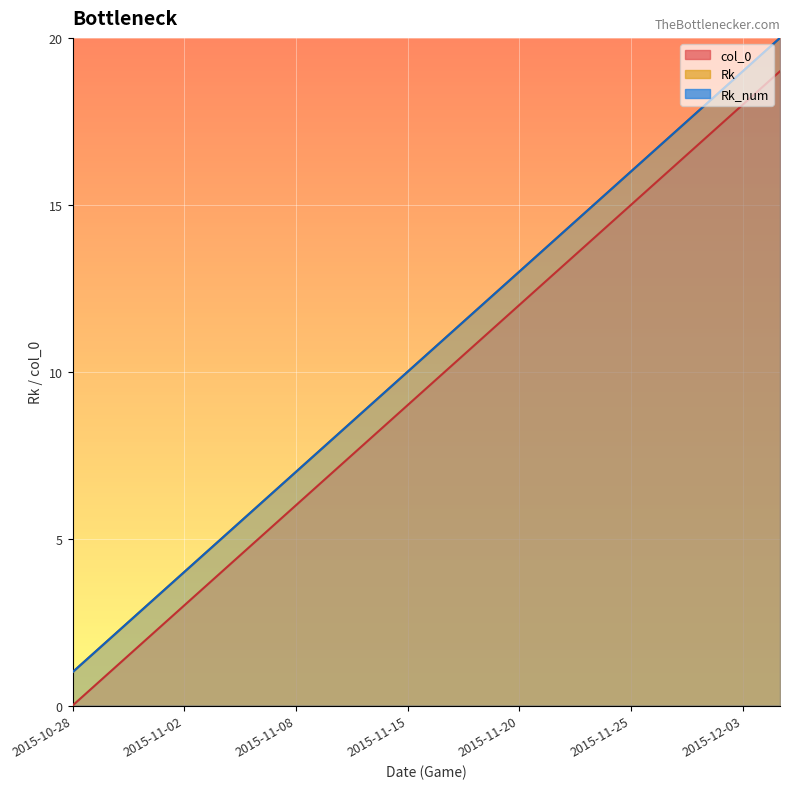

Does the chart display data point markers on the line(s)?

No